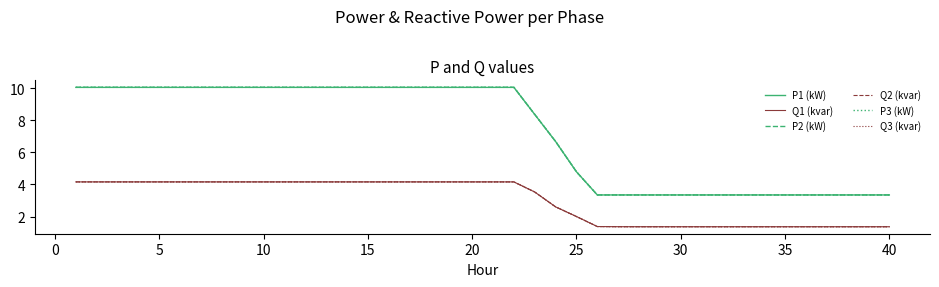

What is the greatest value displayed?

10.1